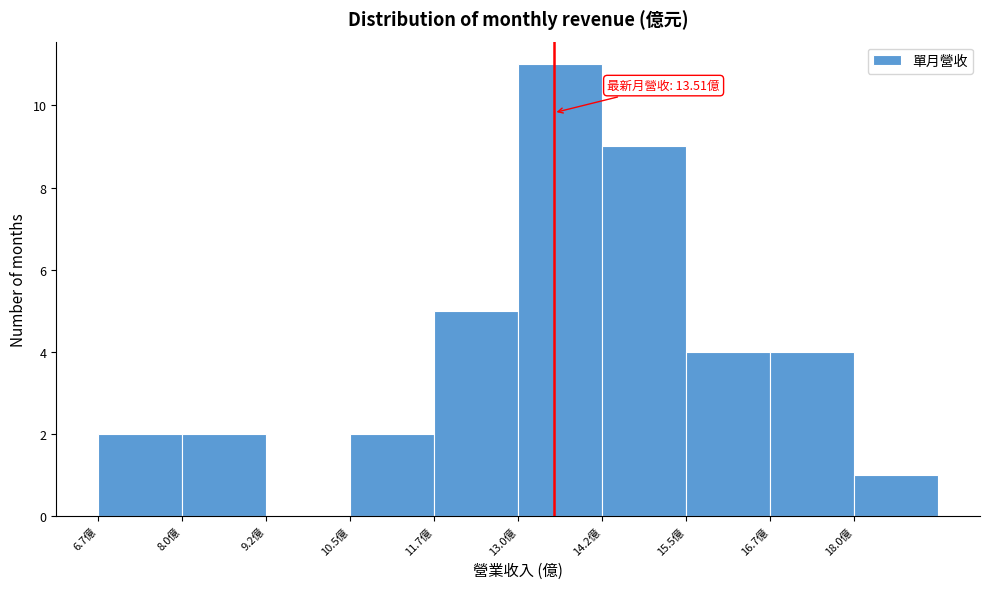

Which range on the x-axis has the tallest bar?

13.0 to 14.2